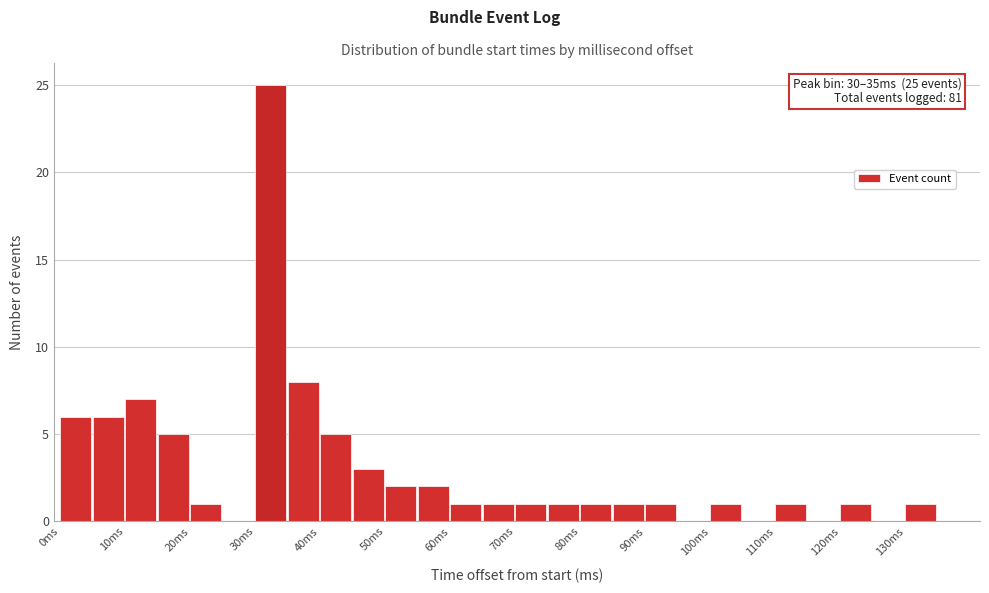

Over which range of the x-axis is the bar tallest?

30 to 35